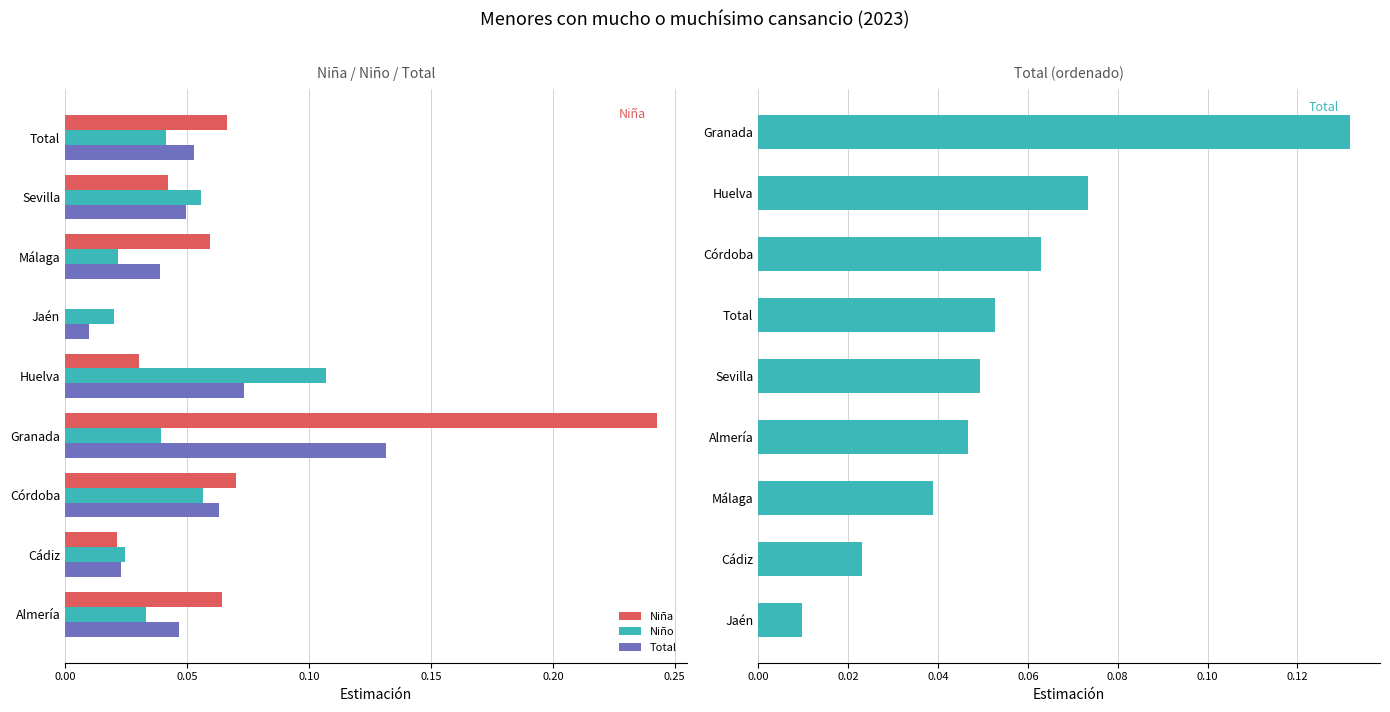

How many bars are there in each group?

3